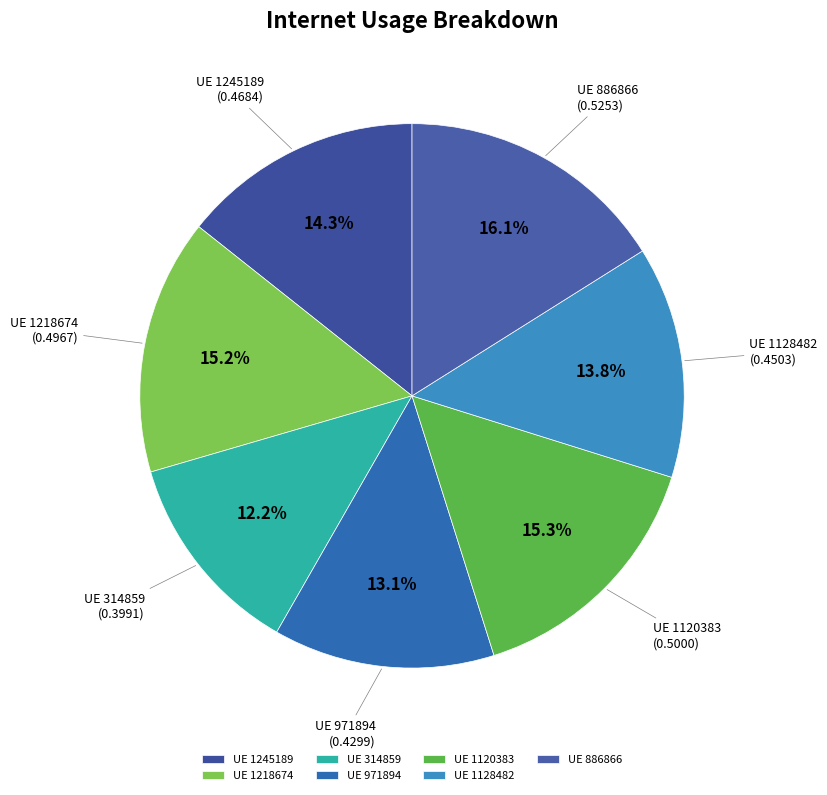

Is the sum of UE 1128482 and UE 886866 greater than half?

No